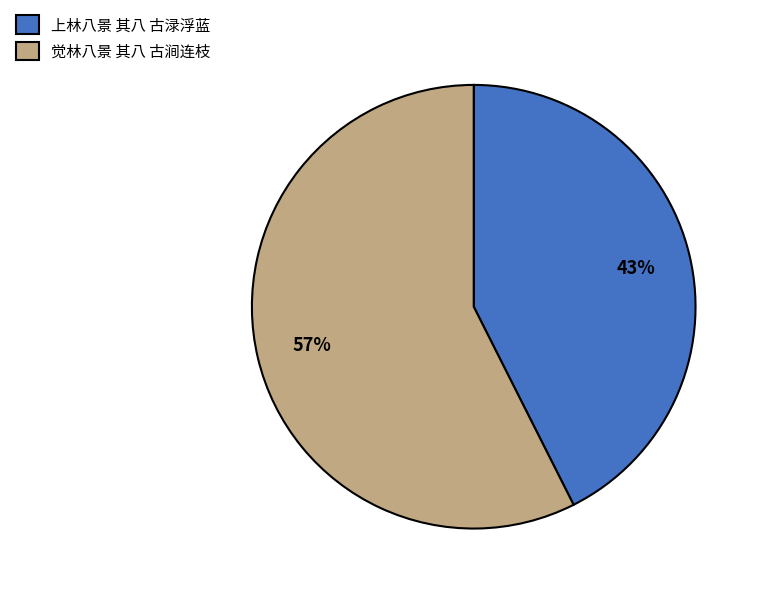

True or false: 上林八景 其八 古渌浮蓝 accounts for 37% of the total.

False